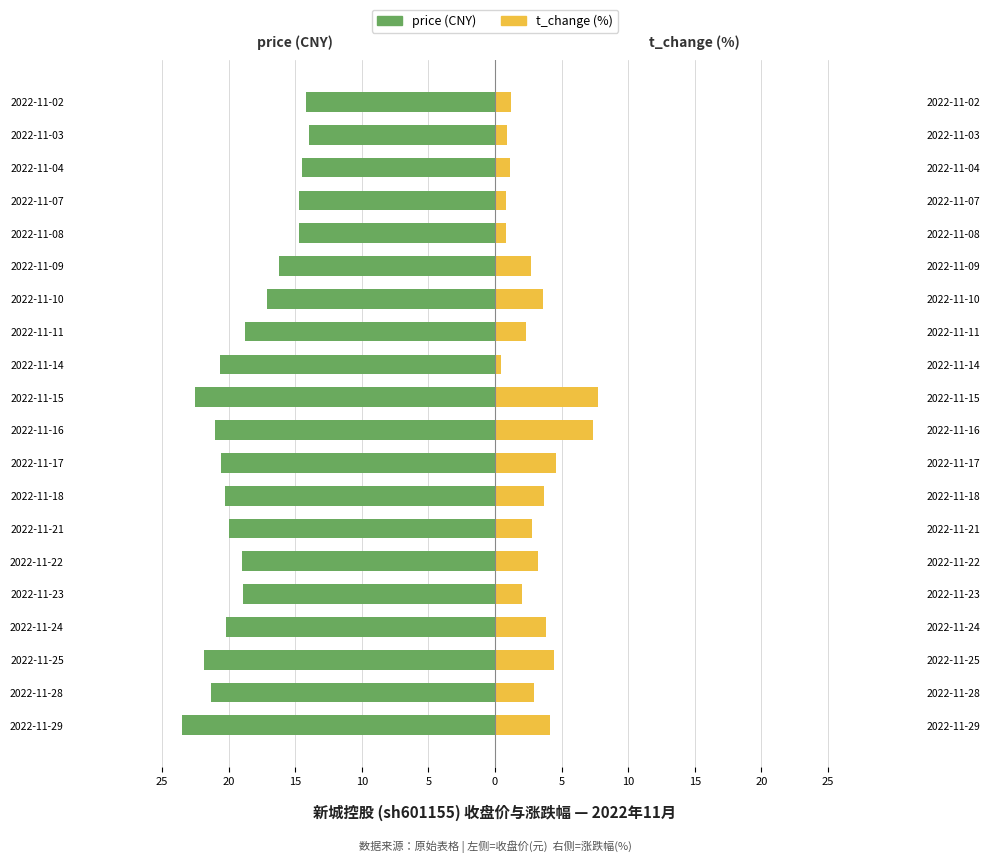

What are all the series names shown in the legend?

price, t_change